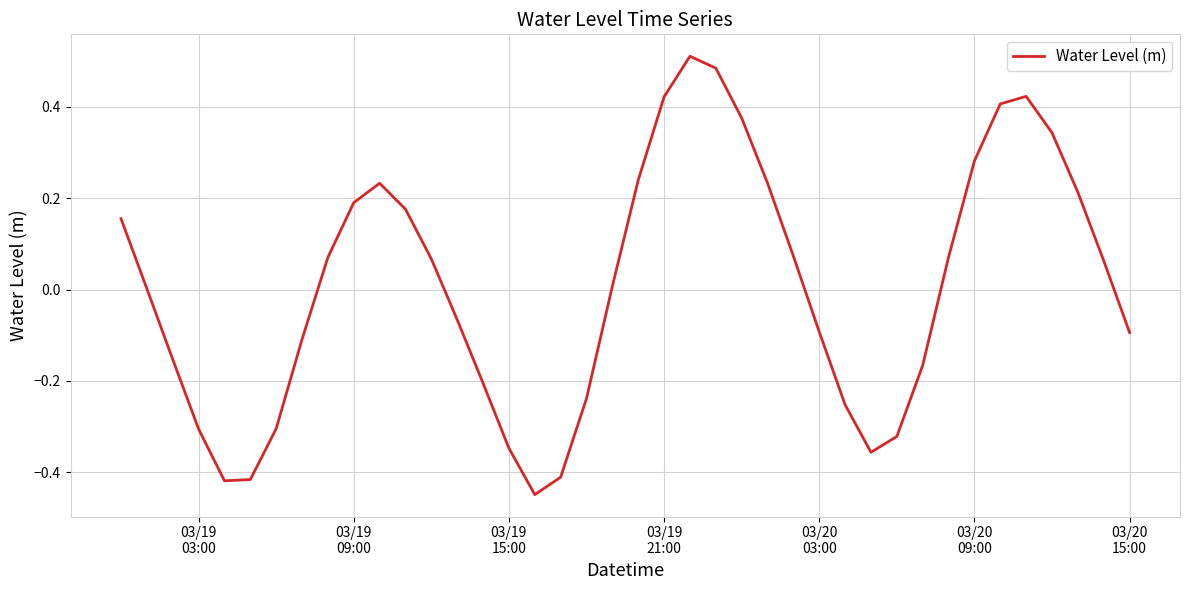

What is the difference between the maximum and minimum values?

1.0